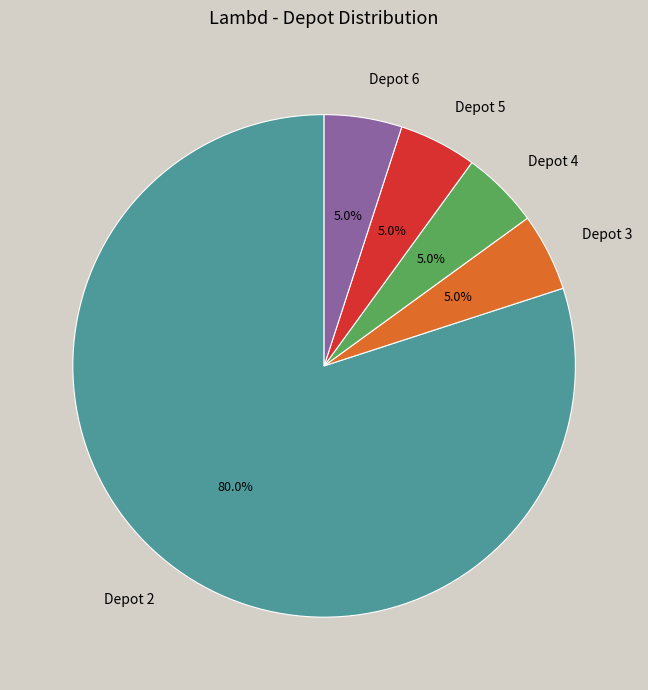

What percentage is the Depot 5 slice, to the nearest percent?

5%